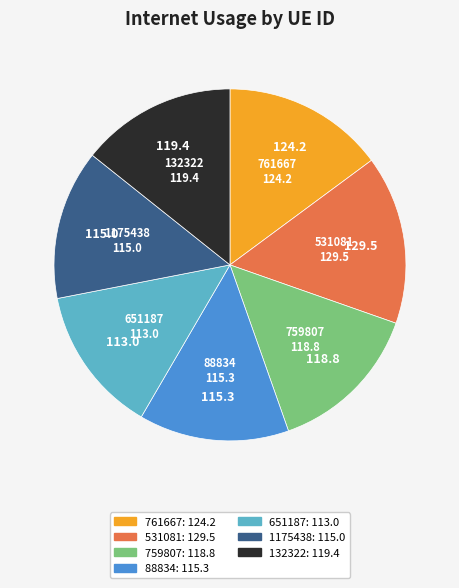

Do 1175438 and 651187 together represent more than half of the pie?

No